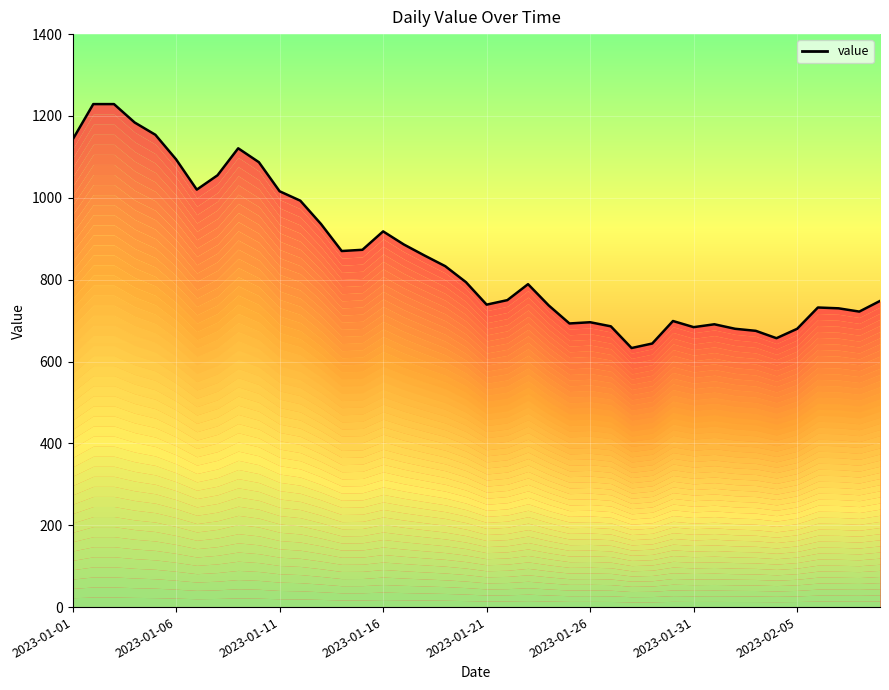

What is the ratio of the value at 2023-01-13 to the value at 2023-01-31?

1.4